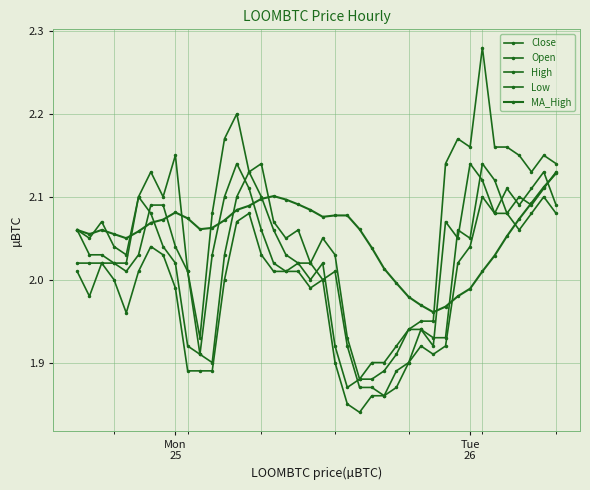

Is this an area chart (filled region under the line)?

No